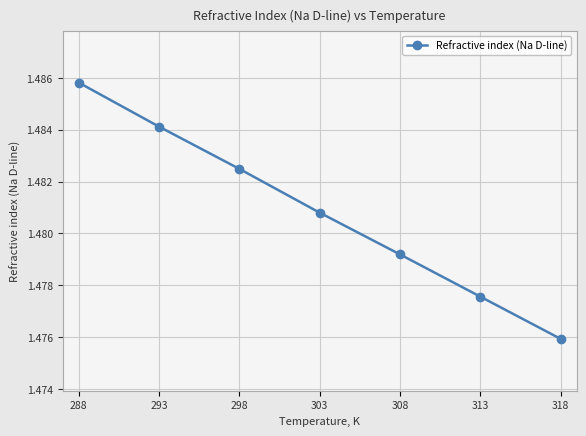

Rank the categories by value from lowest to highest.

318, 313, 308, 303, 298, 293, 288